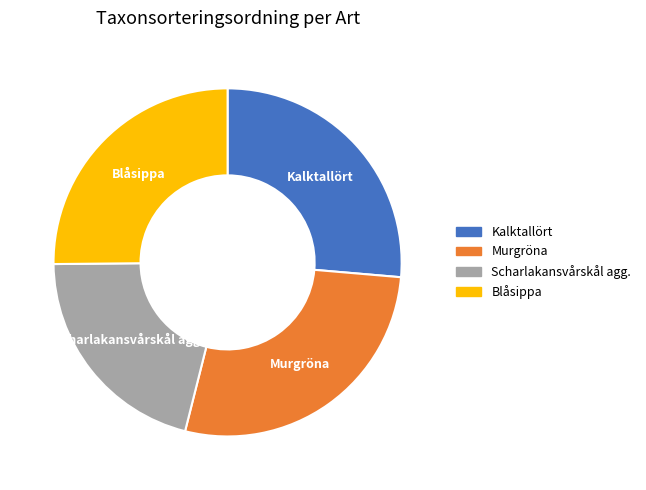

How many segments does this pie chart have?

4